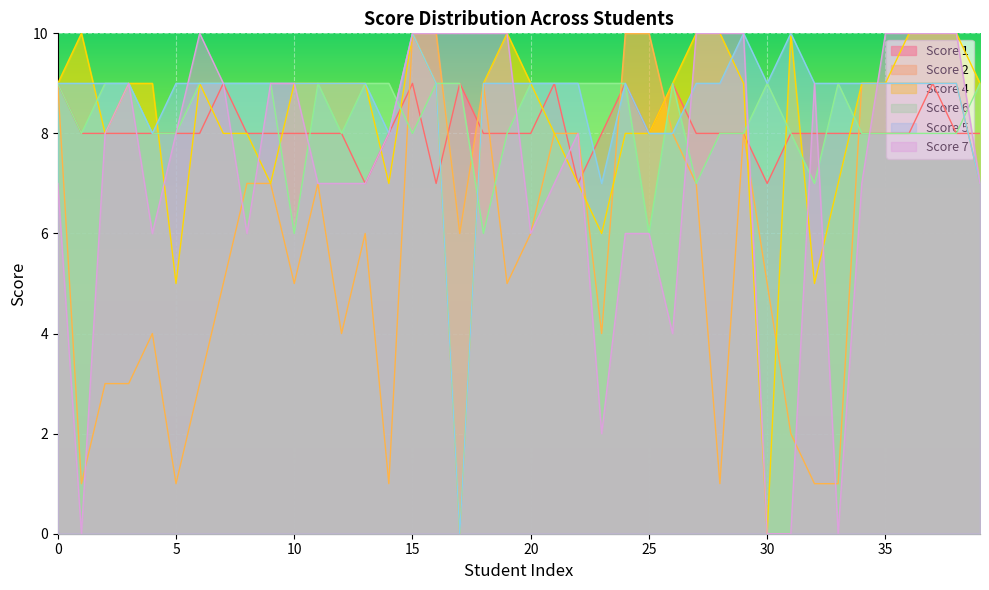

Rank the series by their maximum value, from lowest to highest.

Score 1, Score 6, Score 2, Score 4, Score 5, Score 7